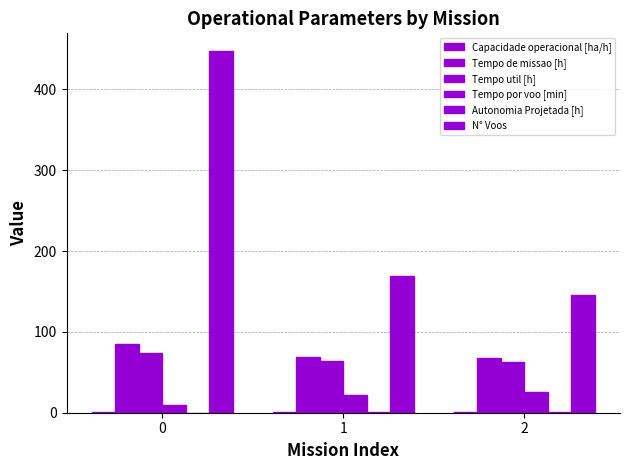

The Tempo de missao [h] series shows 68.9 at 1. True or false?

True